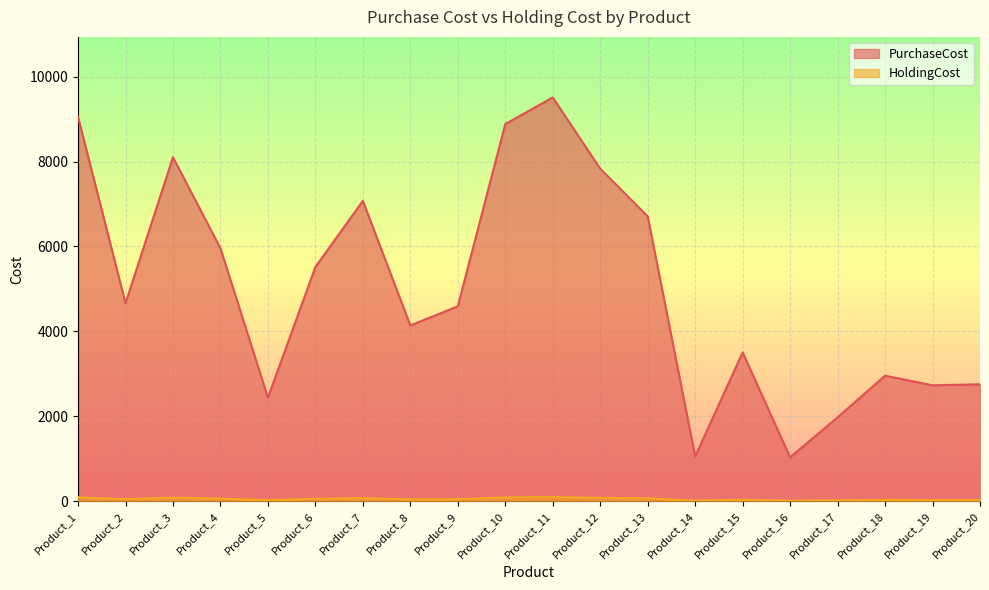

True or false: PurchaseCost and HoldingCost cross at least once.

False